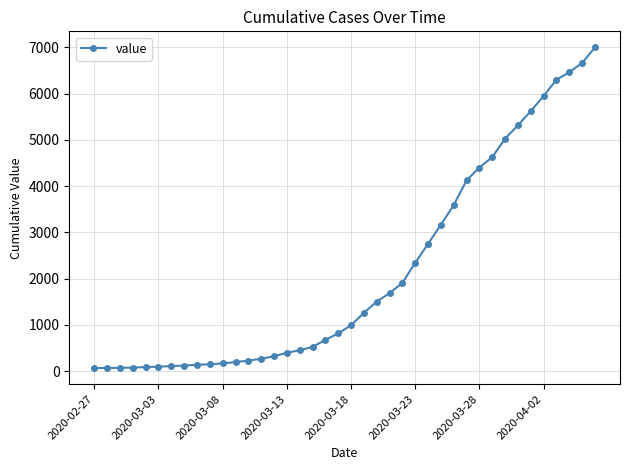

What is the sum of all values?

85719